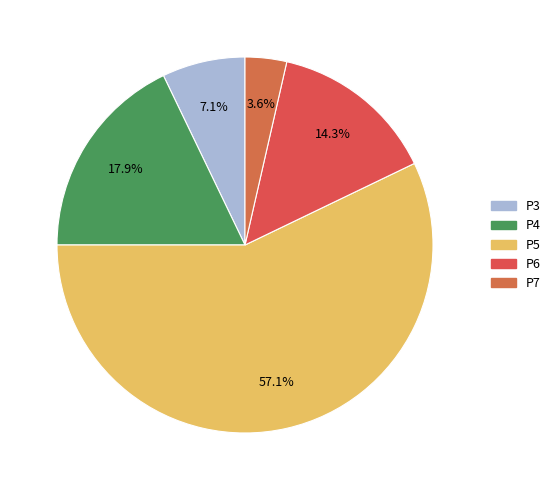

To the nearest percent, what is the combined percentage of P6 and P4?

32%